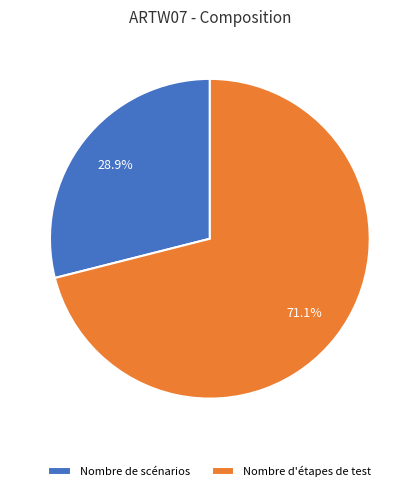

Which has a higher value, Nombre de scénarios or Nombre d'étapes de test?

Nombre d'étapes de test